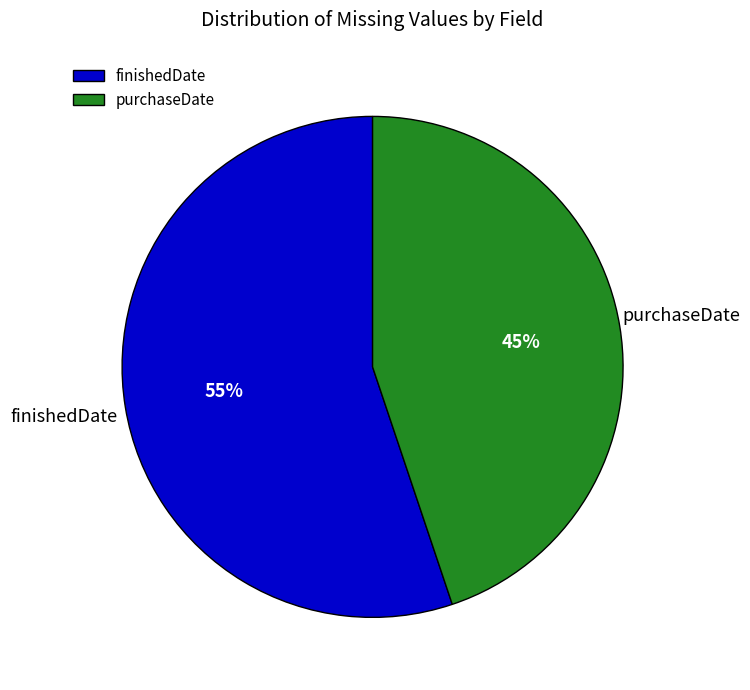

To the nearest percent, what is the average slice percentage?

50%